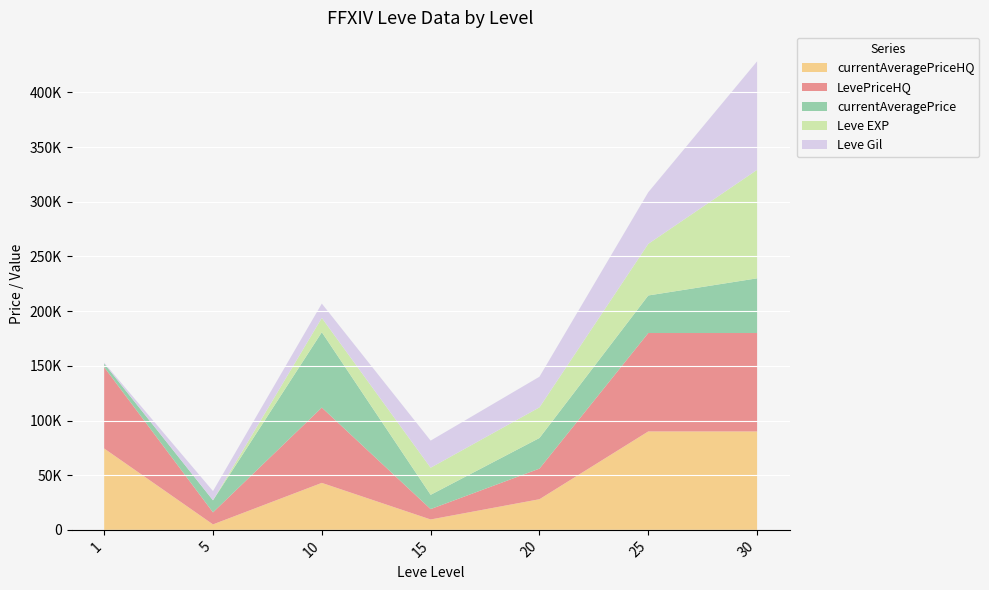

Reading left to right, what are all the values shown in this chart?

currentAveragePriceHQ: 74399.6	4995.0	42949.0	9500.0	28006.0	89999.0	90000.0
LevePriceHQ: 74399.6	11006.0	68887.6	9500.0	28006.0	89999.0	90000.0
currentAveragePrice: 3307.0	11003.0	68887.6	13027.0	28006.0	34333.0	50000.0
Leve EXP: 1.0	8.0	13090.0	24790.0	28010.0	47200.0	99220.0
Leve Gil: 690.0	8460.0	13090.0	24790.0	28010.0	47200.0	99220.0